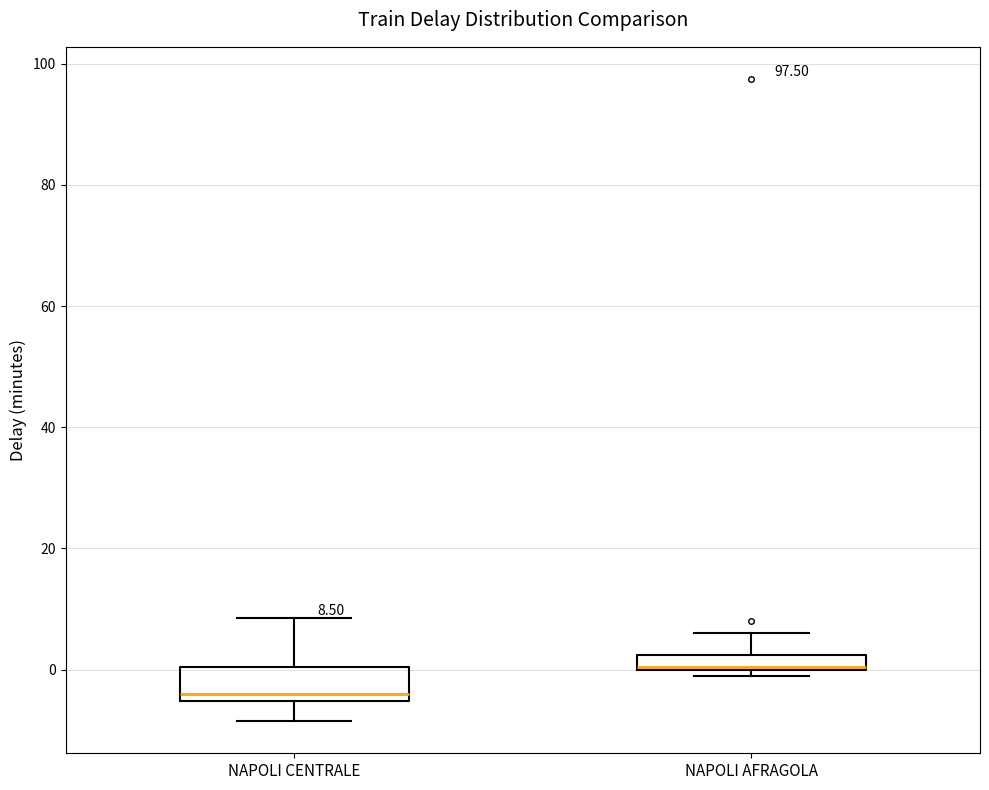

Which box is the tallest, from its lower edge to its upper edge?

NAPOLI CENTRALE